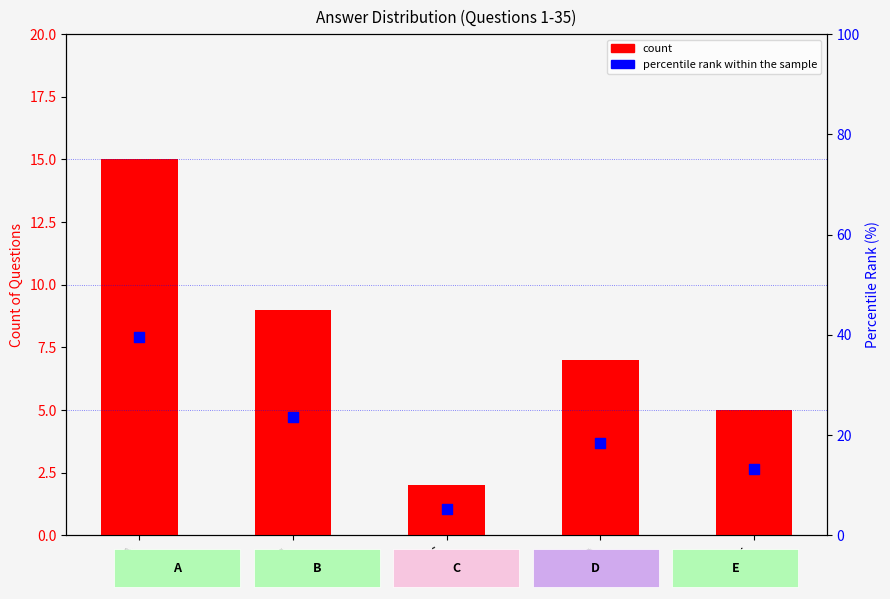

At which category is the sum across all series the highest?

A